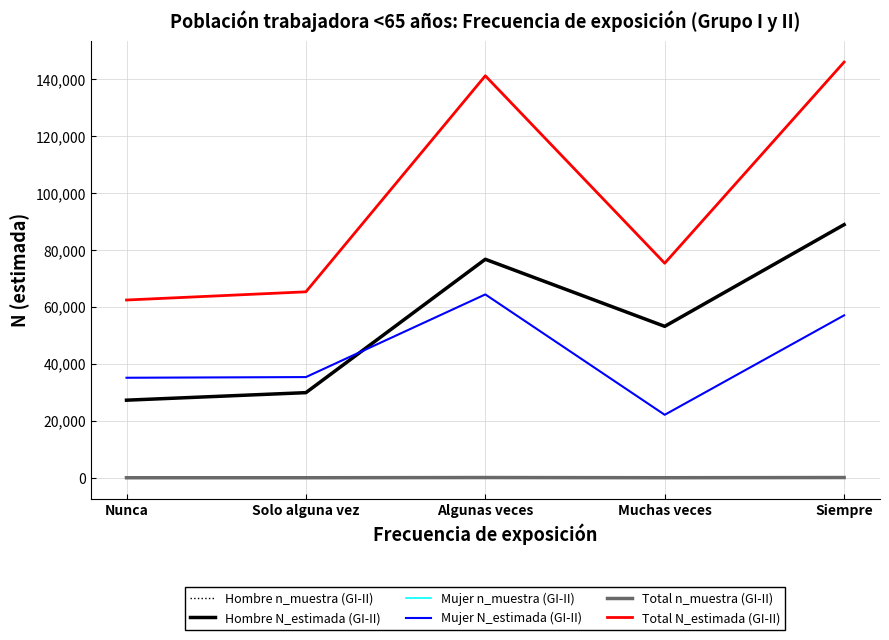

Is the value of Mujer N_estimada (GI-II) at Algunas veces greater than the value of Hombre N_estimada (GI-II) at Nunca?

Yes